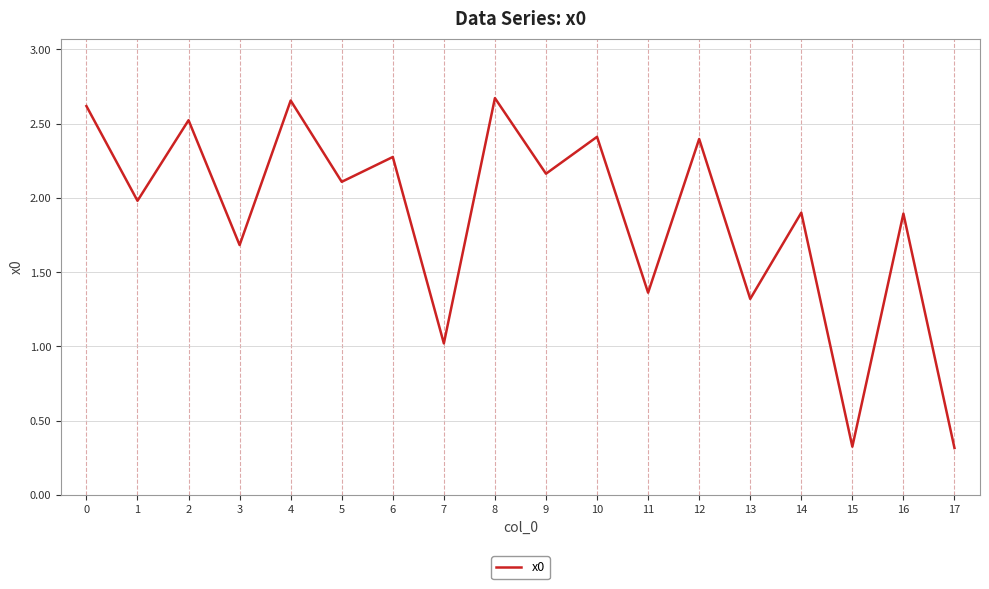

What is the sum of all values?

33.6